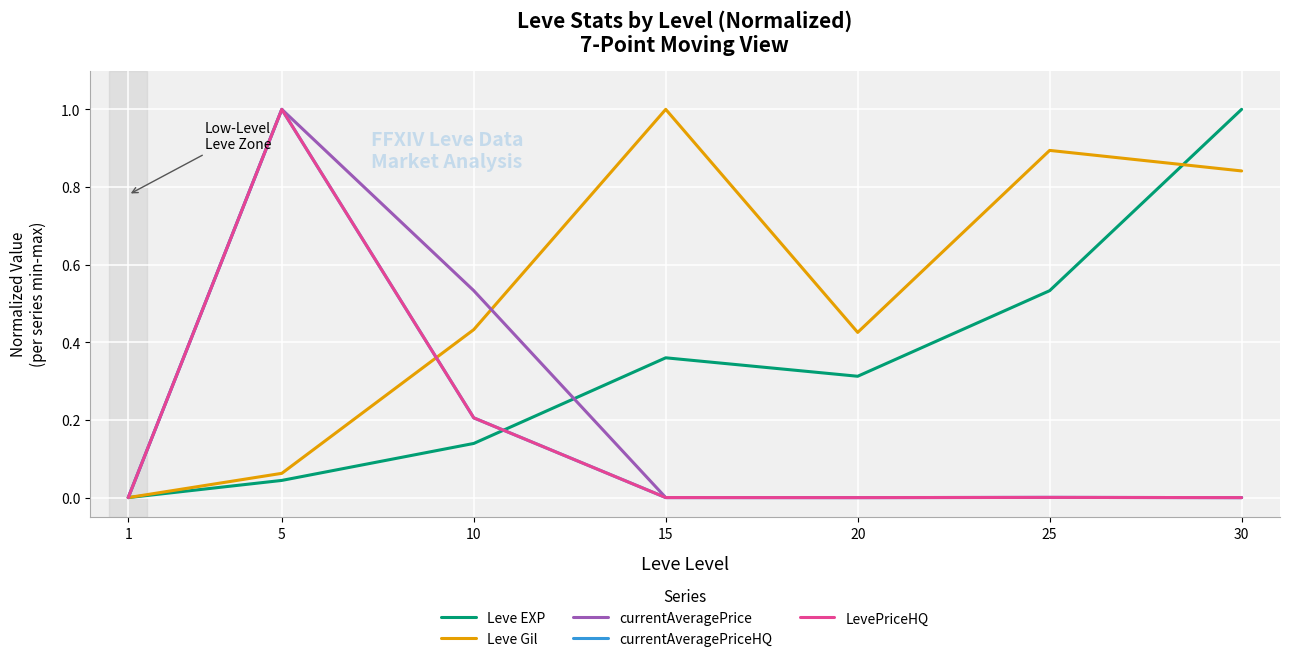

Is this an area chart (filled region under the line)?

No